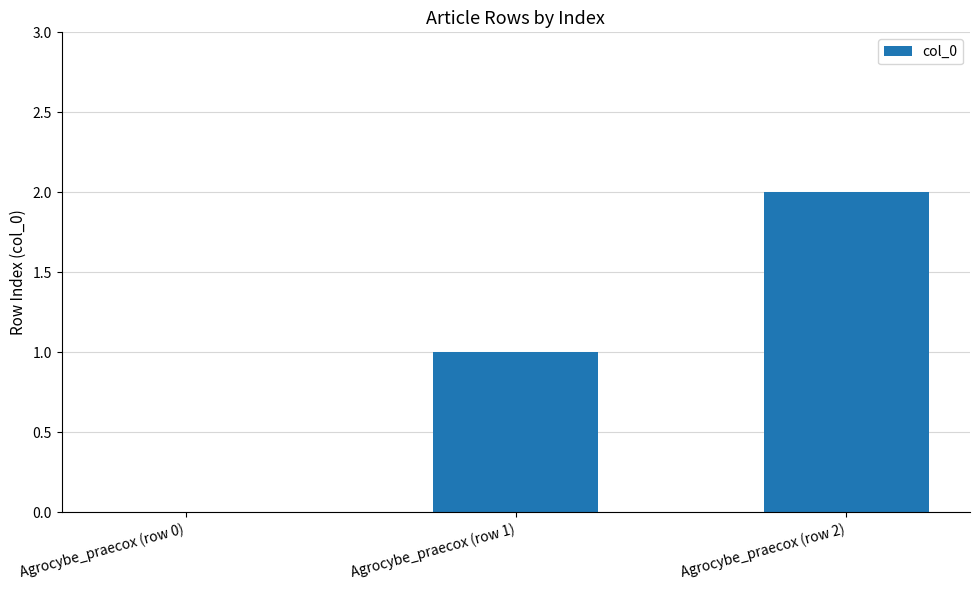

Which category has the highest value across all series?

Agrocybe_praecox (row 2)